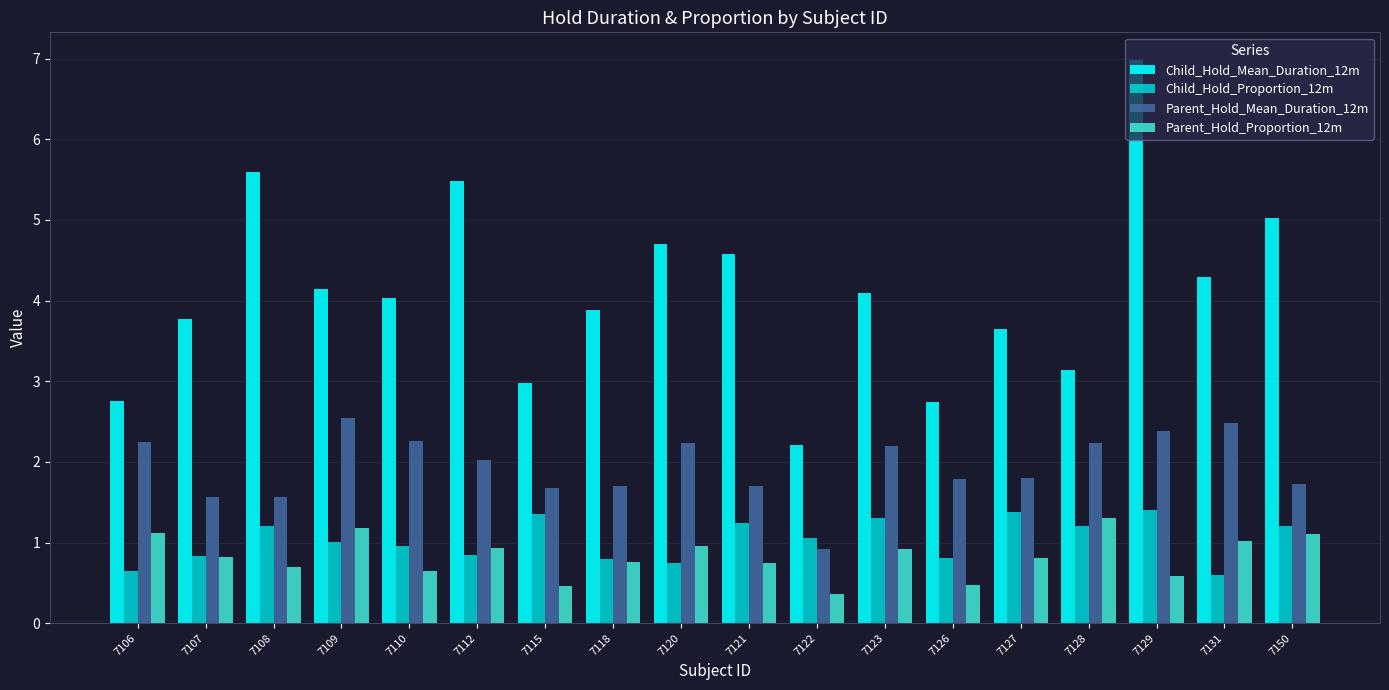

What is the difference between the highest and lowest values at 7118?

3.1